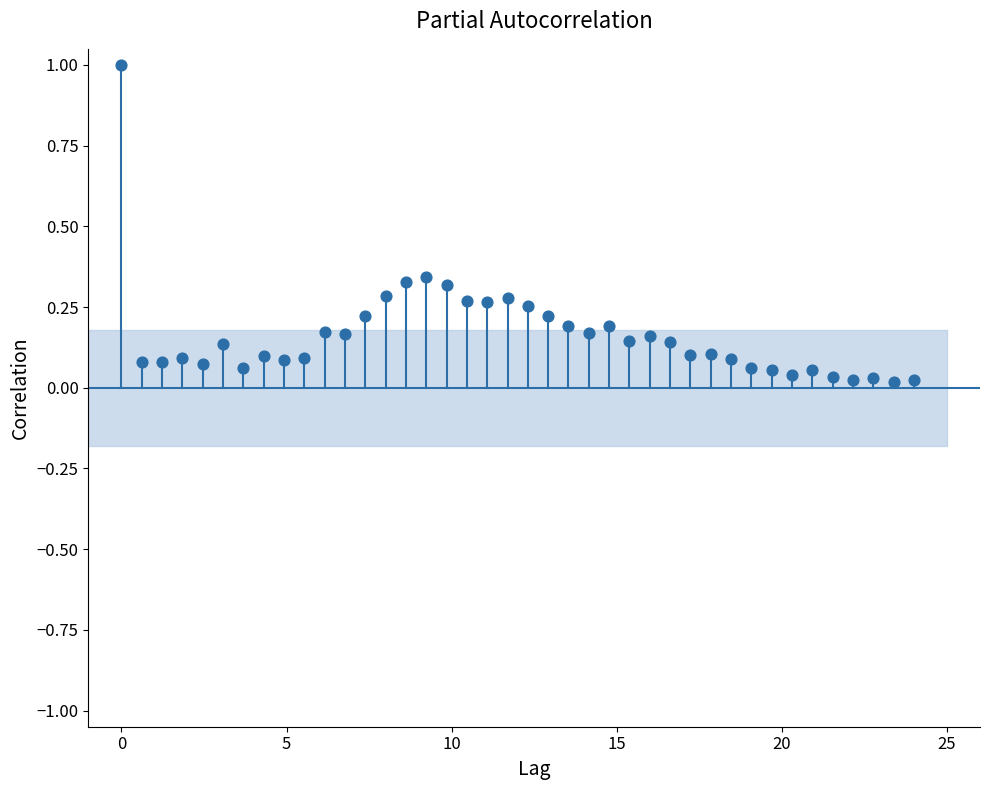

What is the range of Y values (max minus min)?

1.0